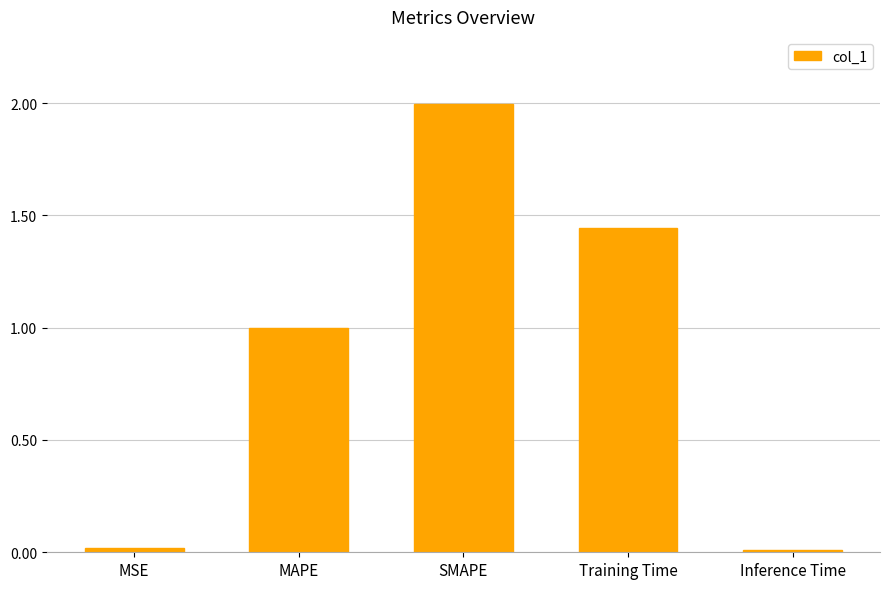

What is the average value?

0.9